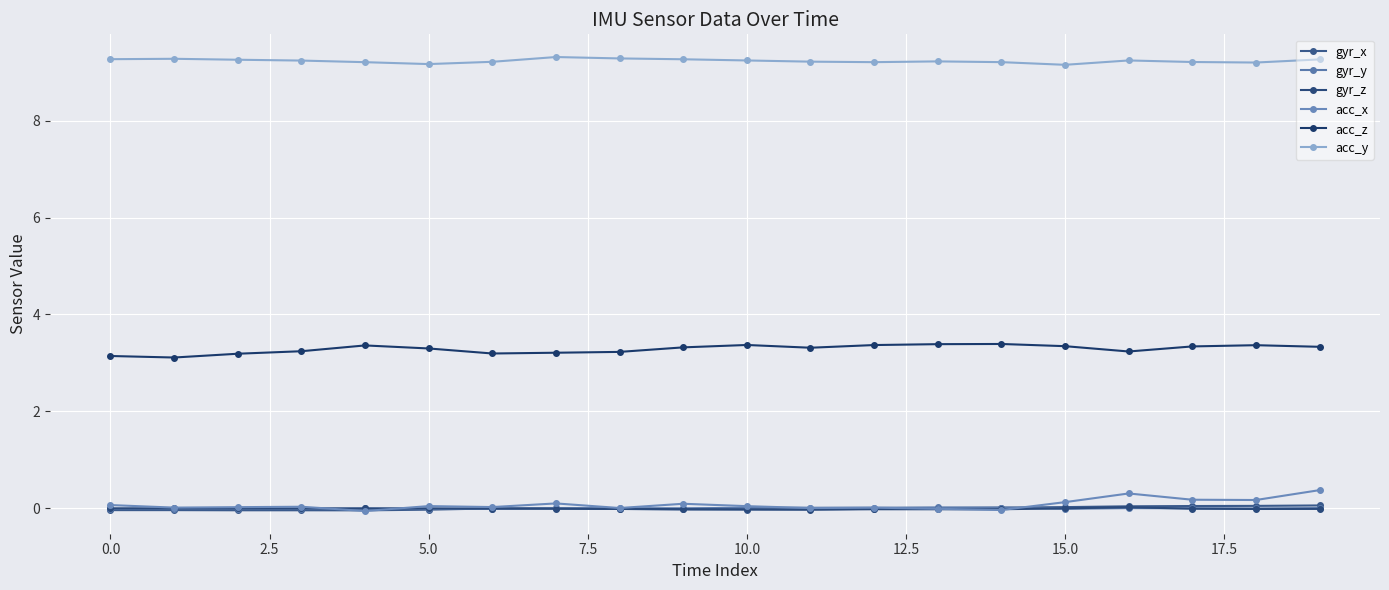

Where is acc_y nearest to the value 9?

15